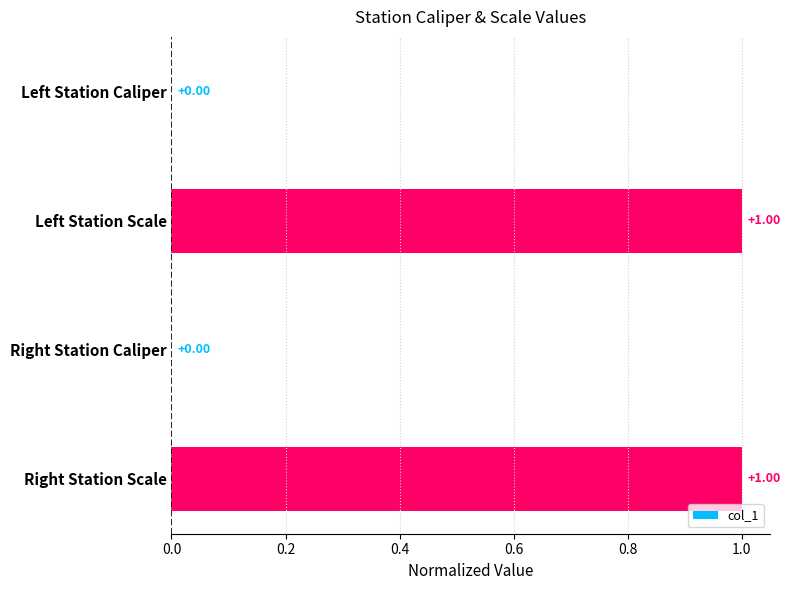

What is the maximum value shown in the chart?

1.0